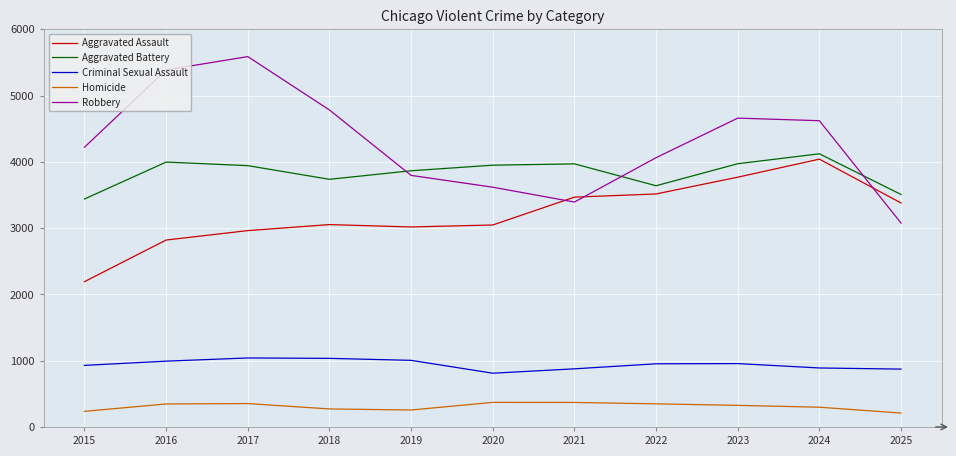

Which series has the largest range (max minus min)?

Robbery